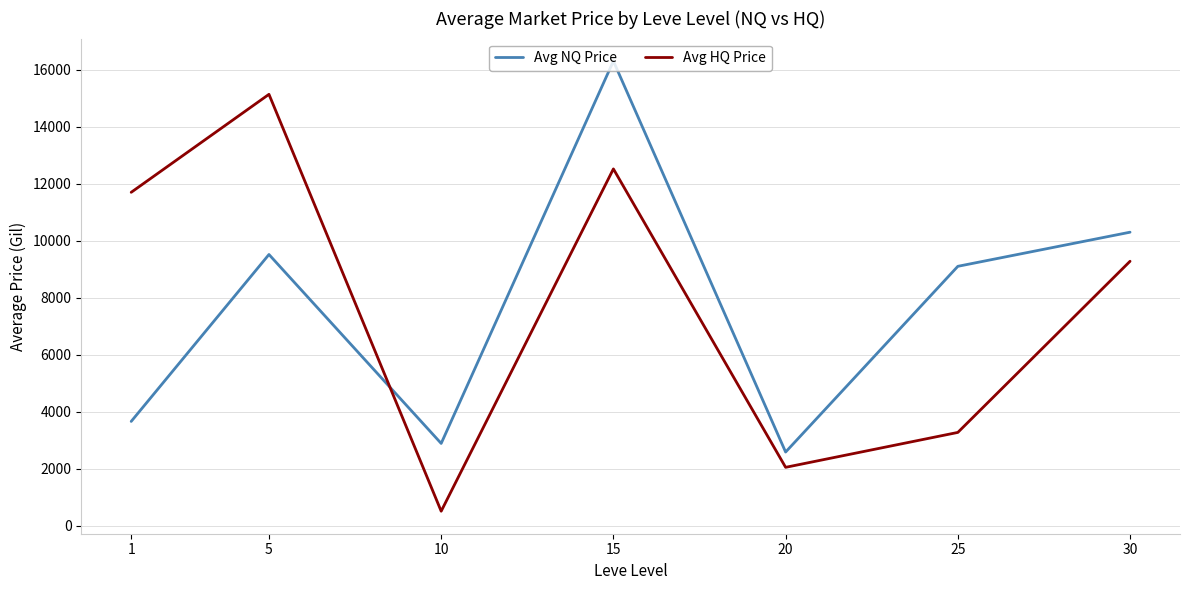

Does the chart display data point markers on the line(s)?

No